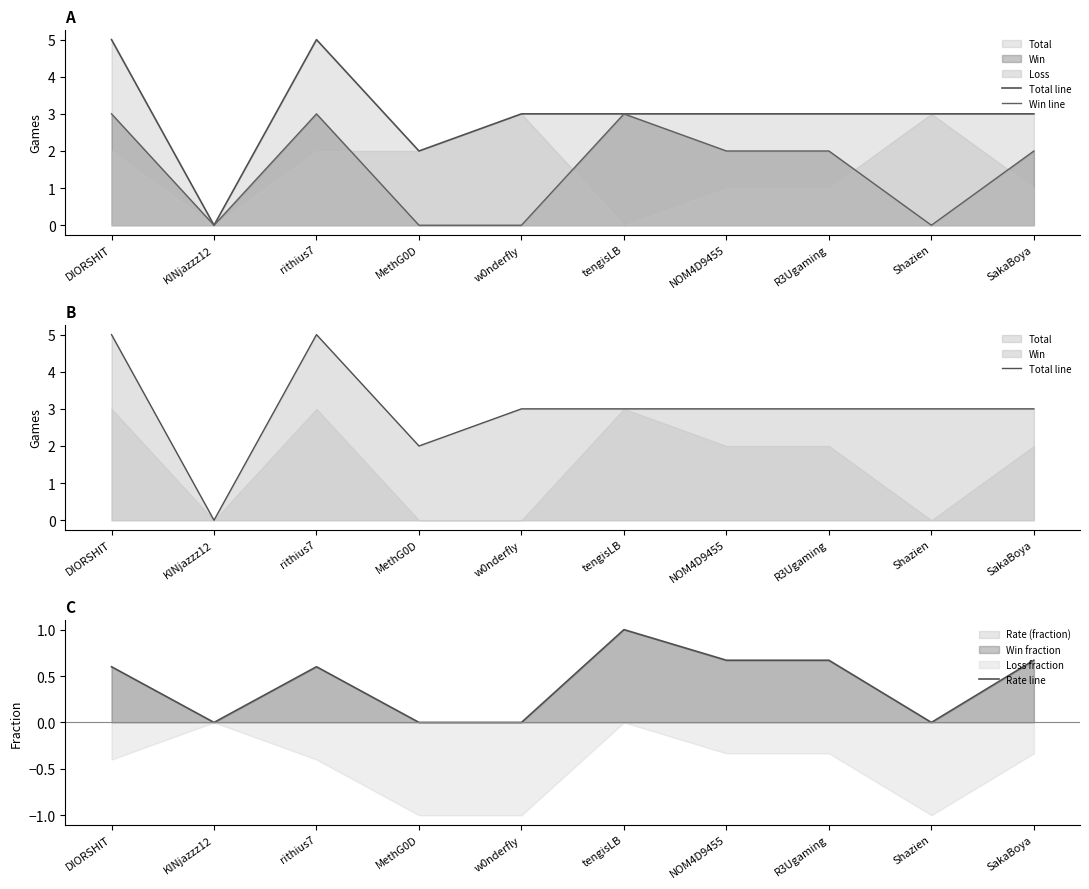

True or false: Rate line has more than 0 points higher than both neighbors.

True